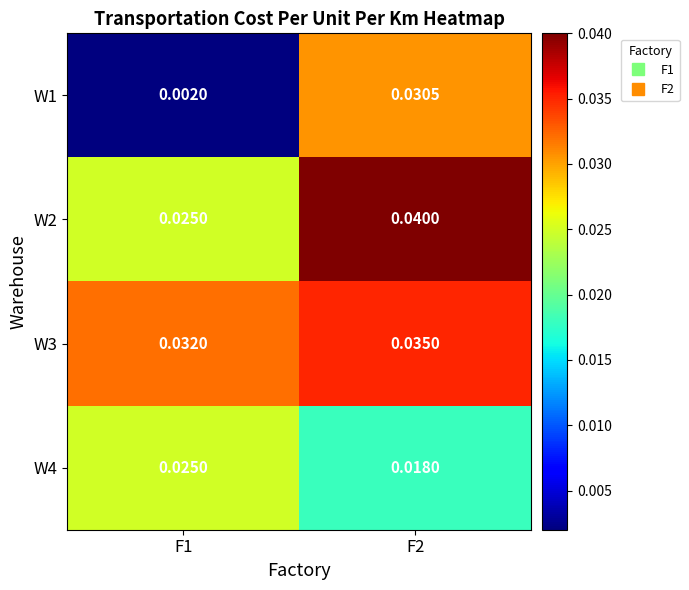

What is the total value across all series at F1?

0.1